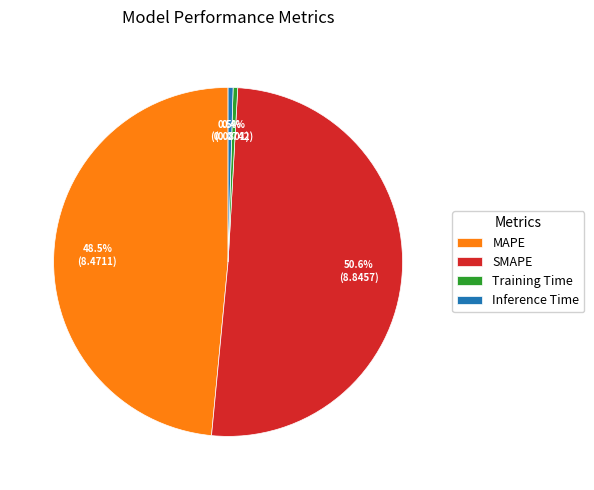

How much of the chart is everything except Training Time?

99.6%